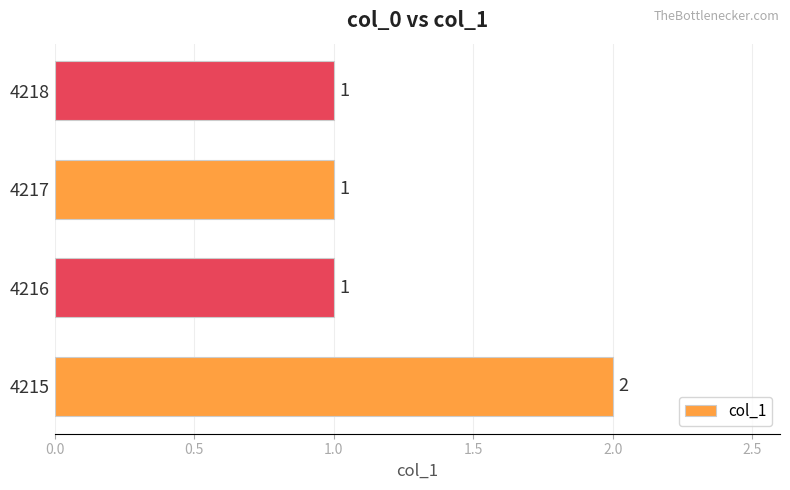

Is it true that the value at 4218 is 2?

False